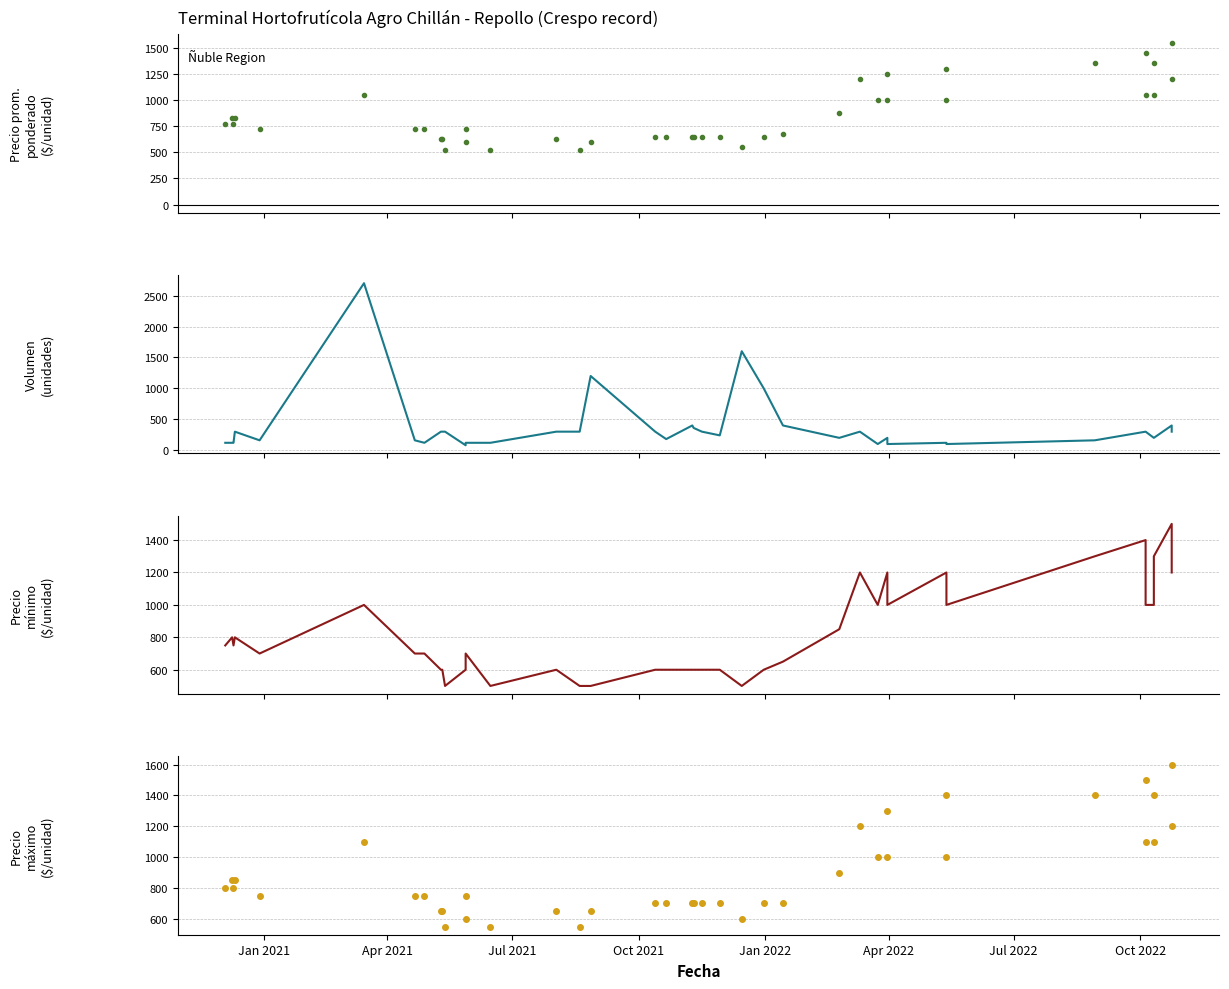

Does the chart display data point markers on the line(s)?

No